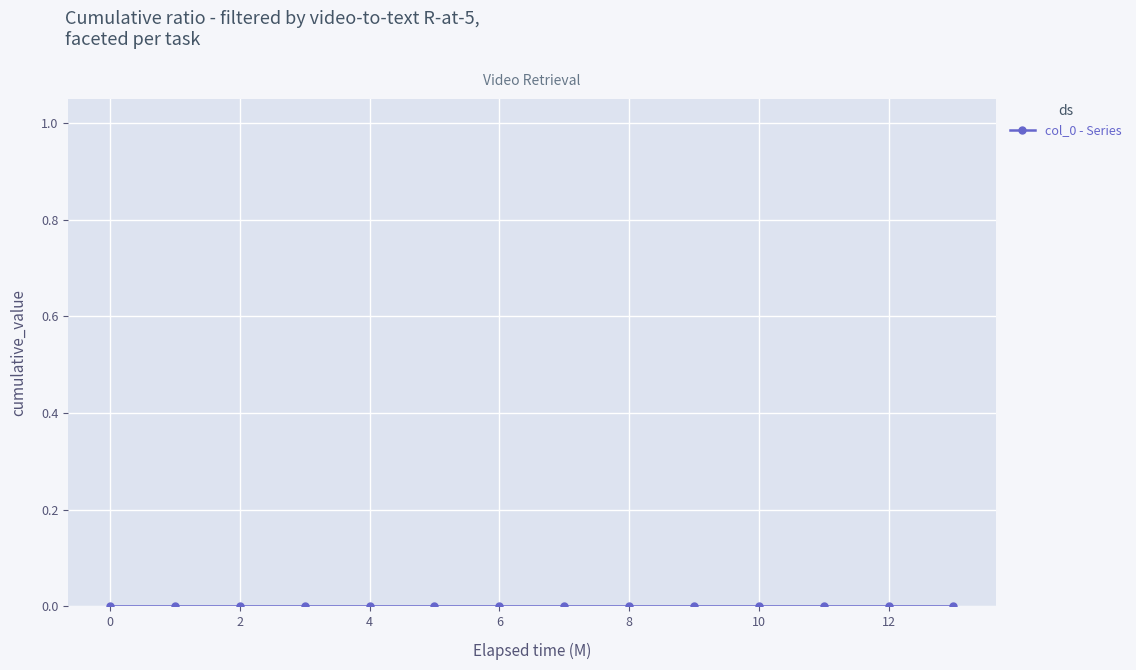

Reading left to right, extract all data points from this chart.

0	1	2	3	4	5	6	7	8	9	10	11	12	13